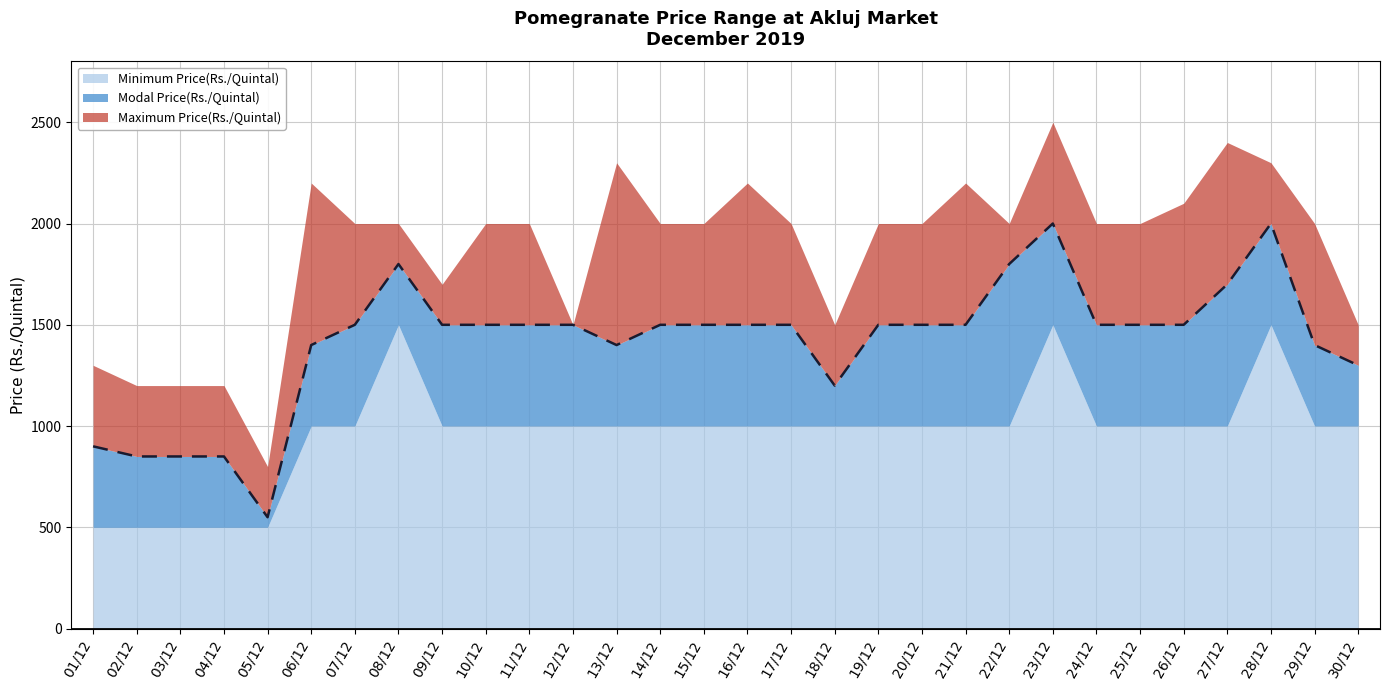

What are all the series names shown in the legend?

Minimum Price(Rs./Quintal), Modal Price(Rs./Quintal), Maximum Price(Rs./Quintal)